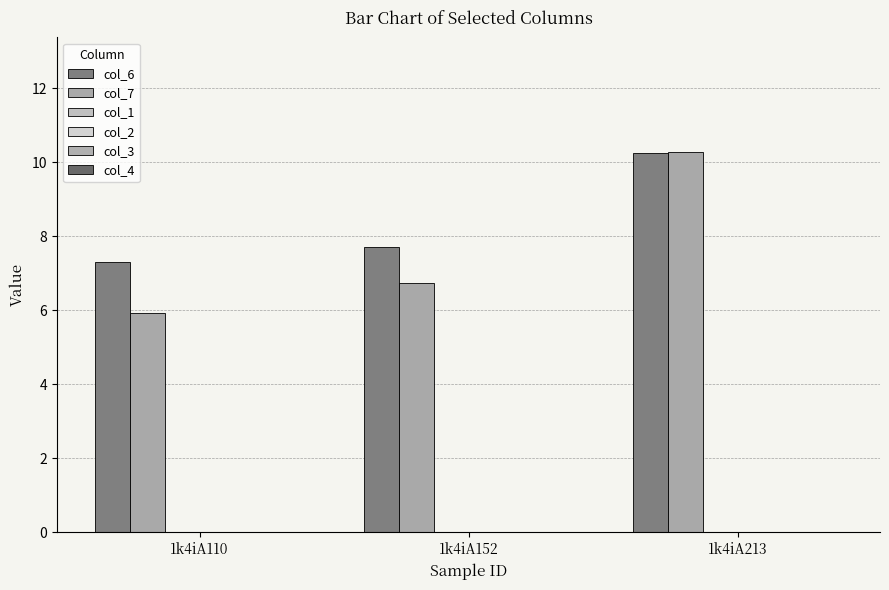

What is the value of the col_6 bar at the 2nd from the left?

7.7